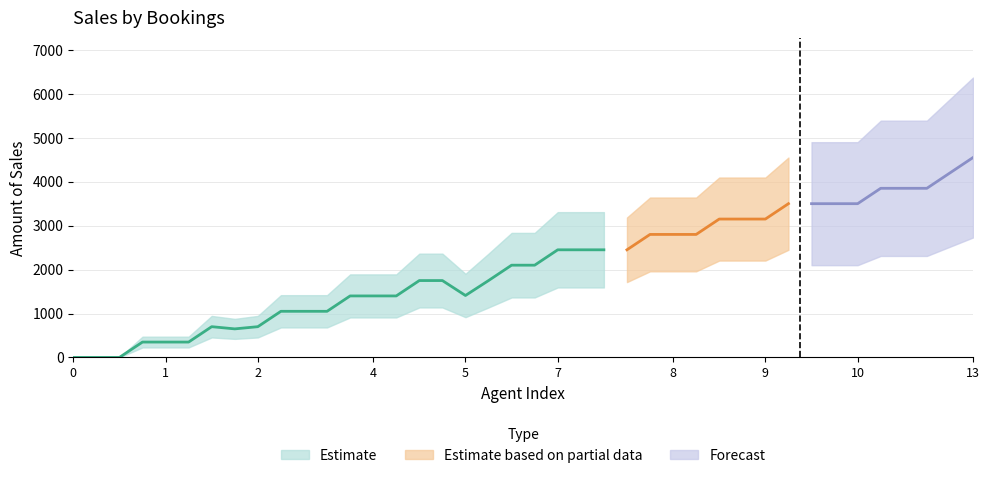

True or false: Bookings and Amount of Sales intersect in this chart.

False